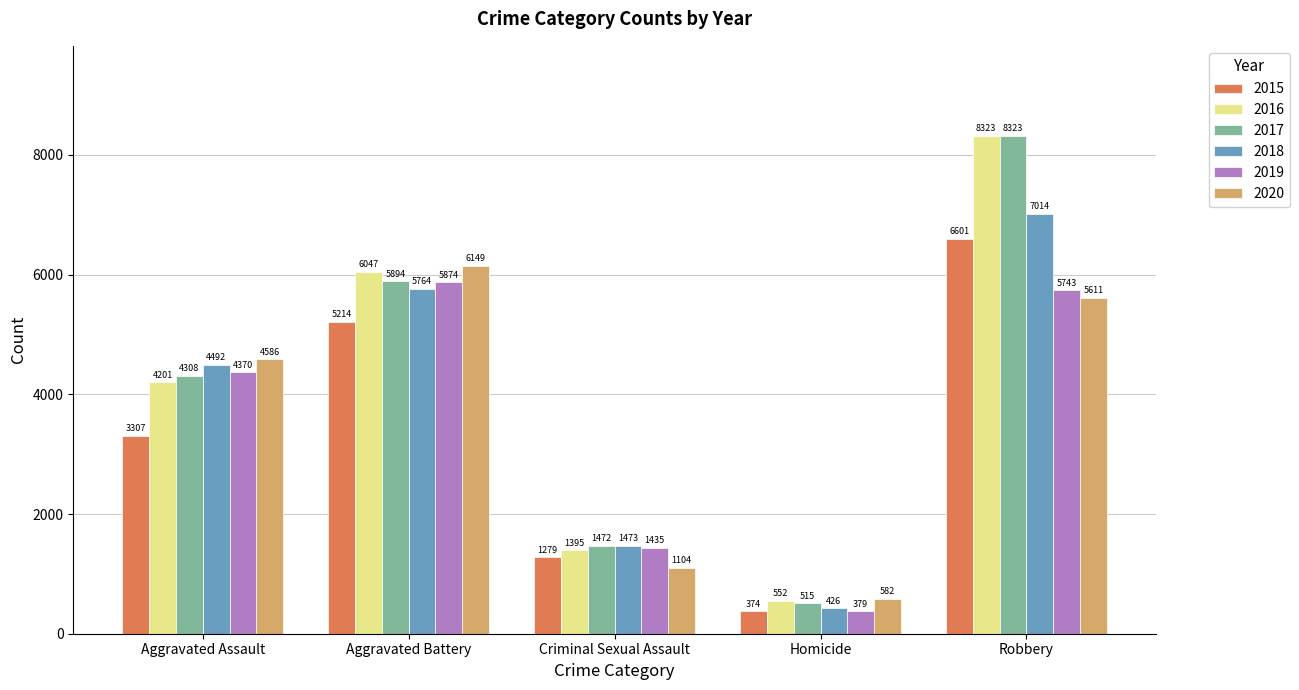

What is the greatest value displayed?

8323